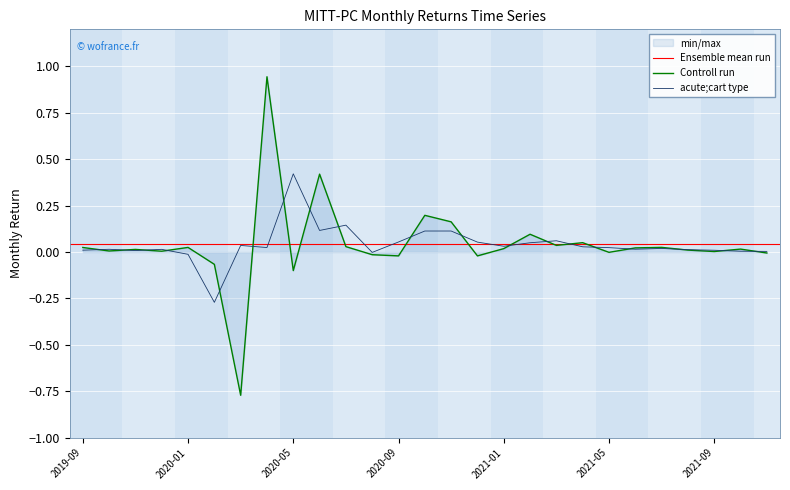

What is the sum of all values?

1.1